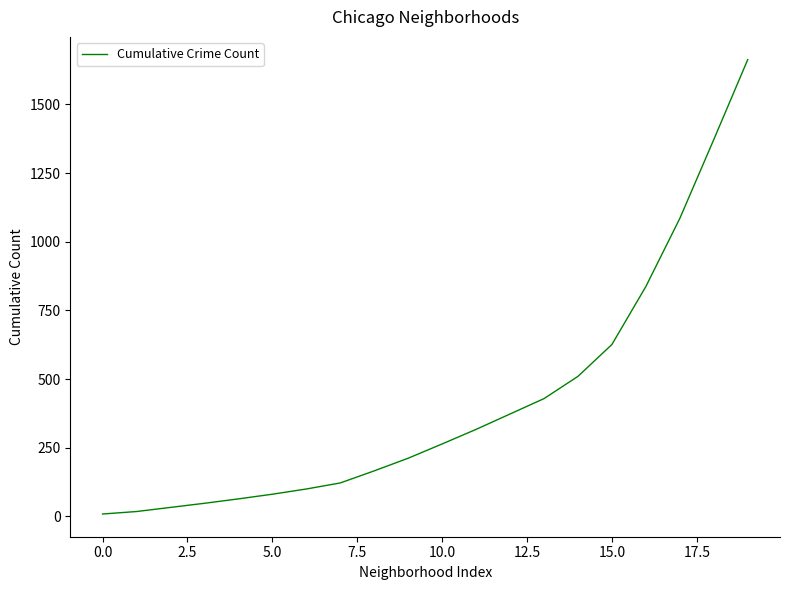

What is the difference between the maximum and minimum values?

1654